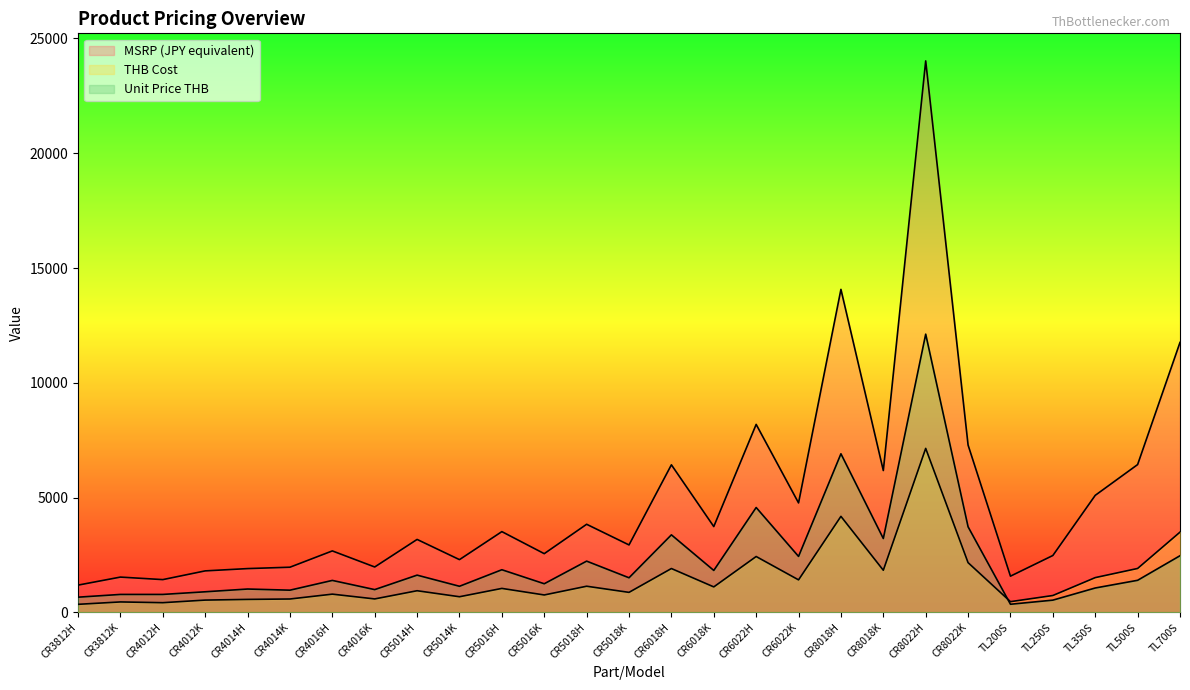

List the labels in order of THB Cost value, largest first.

CR8022H, CR8018H, TL700S, CR6022H, CR8022K, TL500S, CR6018H, CR8018K, TL350S, CR6022K, CR5018H, CR6018K, CR5016H, CR5014H, CR5018K, CR4016H, CR5016K, TL250S, CR5014K, CR4016K, CR4014K, CR4014H, CR4012K, TL200S, CR3812K, CR4012H, CR3812H